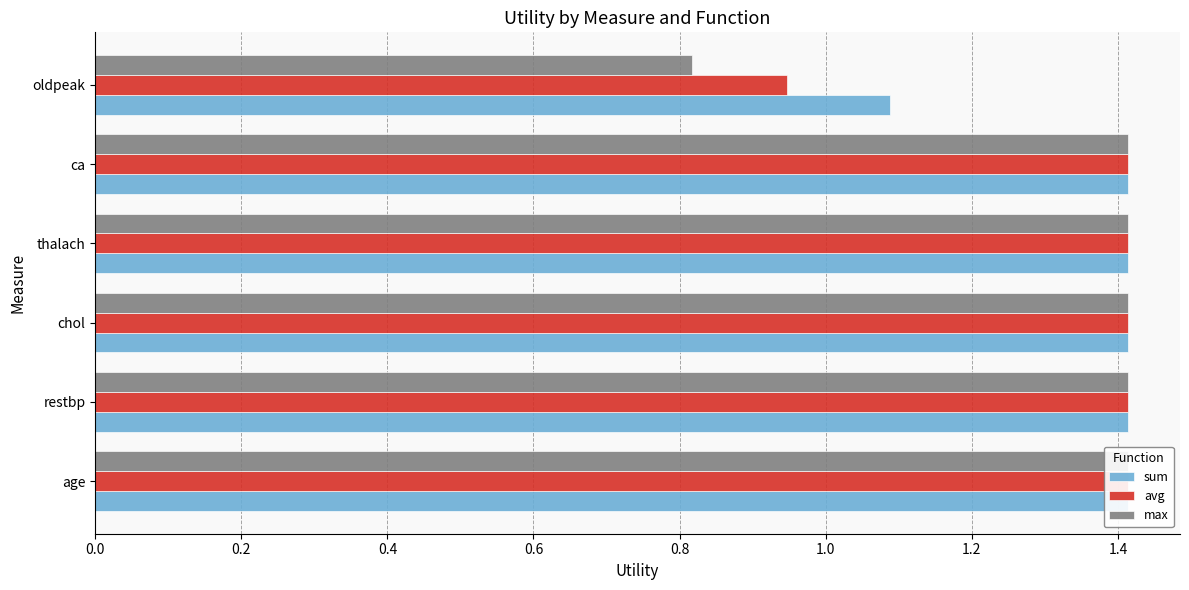

Are the bars horizontal?

Yes